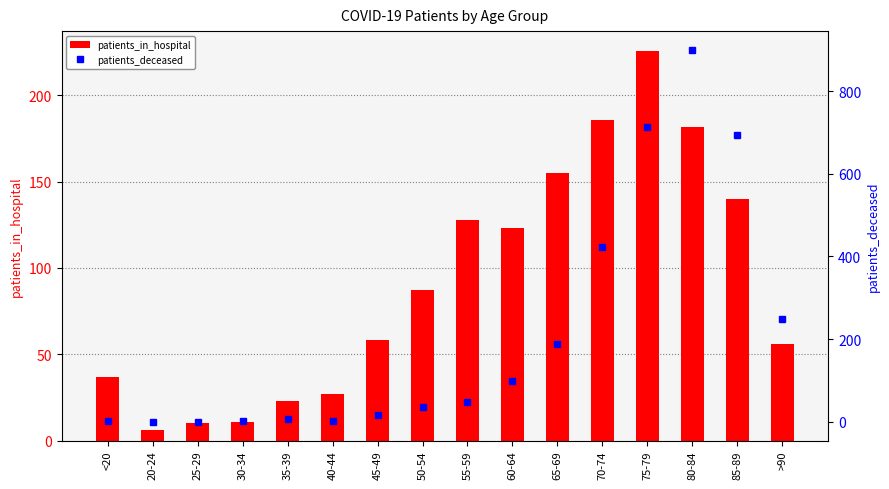

What is the total value across all series at 80-84?

1082